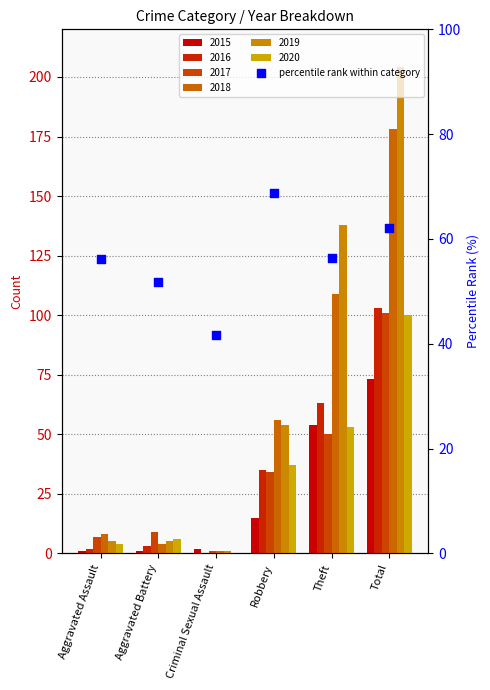

What is the ratio of the value at Robbery to the value at Aggravated Assault?

1.2